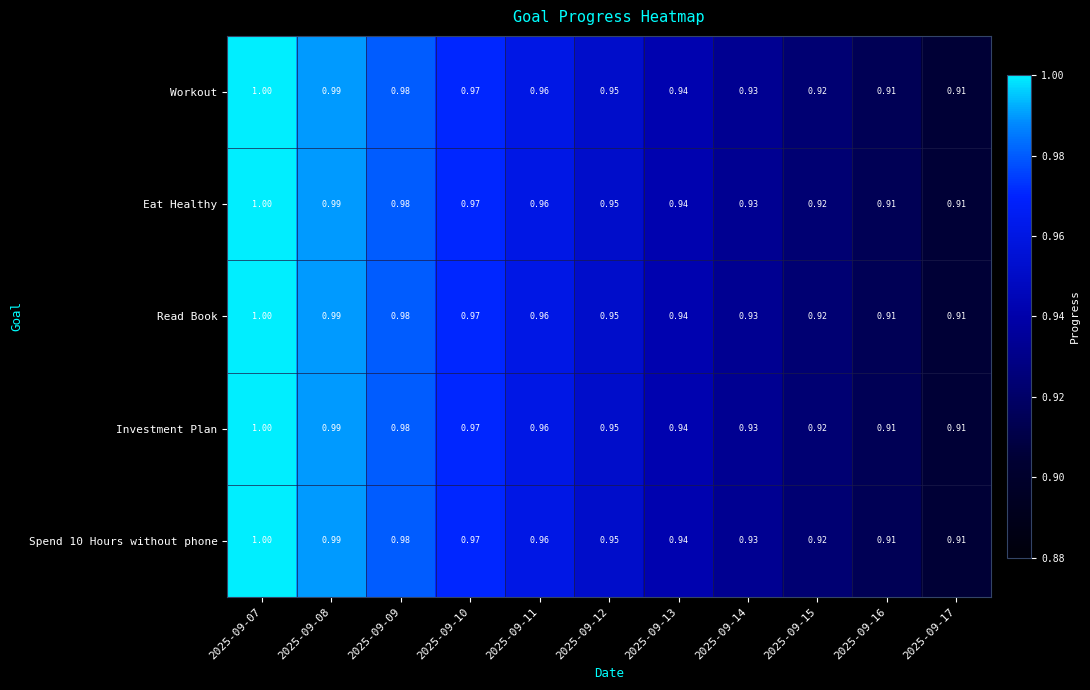

Is the value of Read Book at 2025-09-10 greater than the value of Workout at 2025-09-11?

Yes